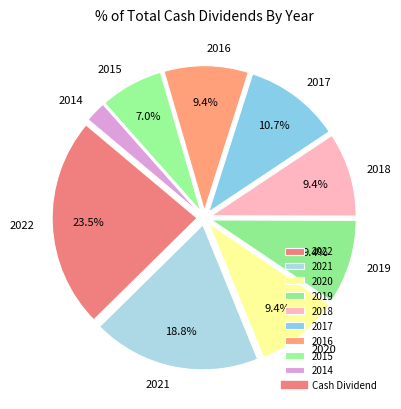

Which has a higher value, 2018 or 2021?

2021